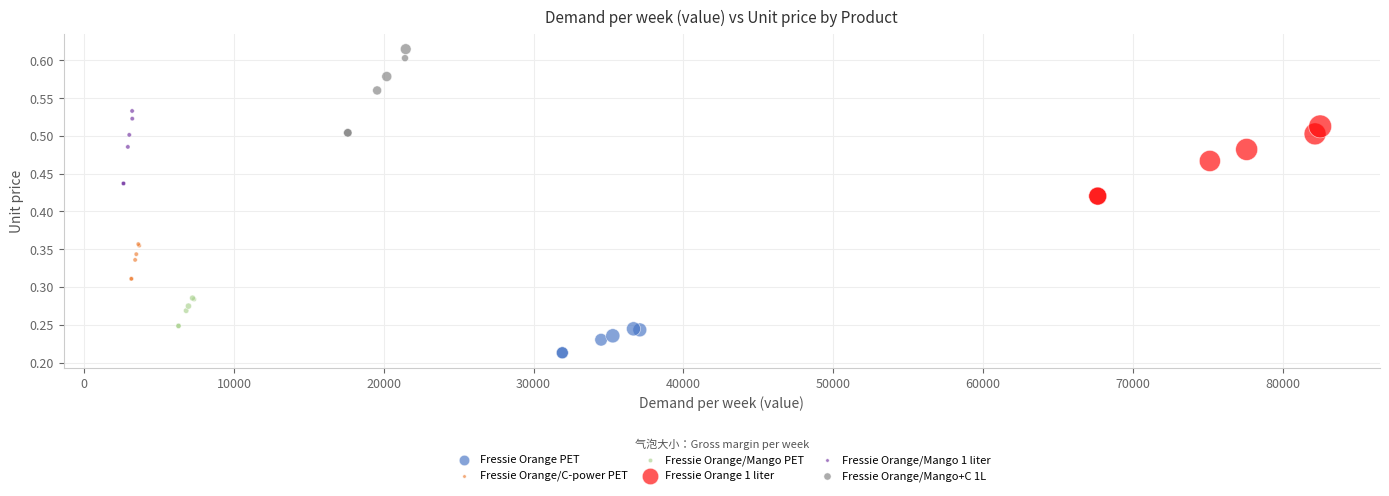

Which series has the largest Y range (max minus min)?

Fressie Orange/Mango+C 1L